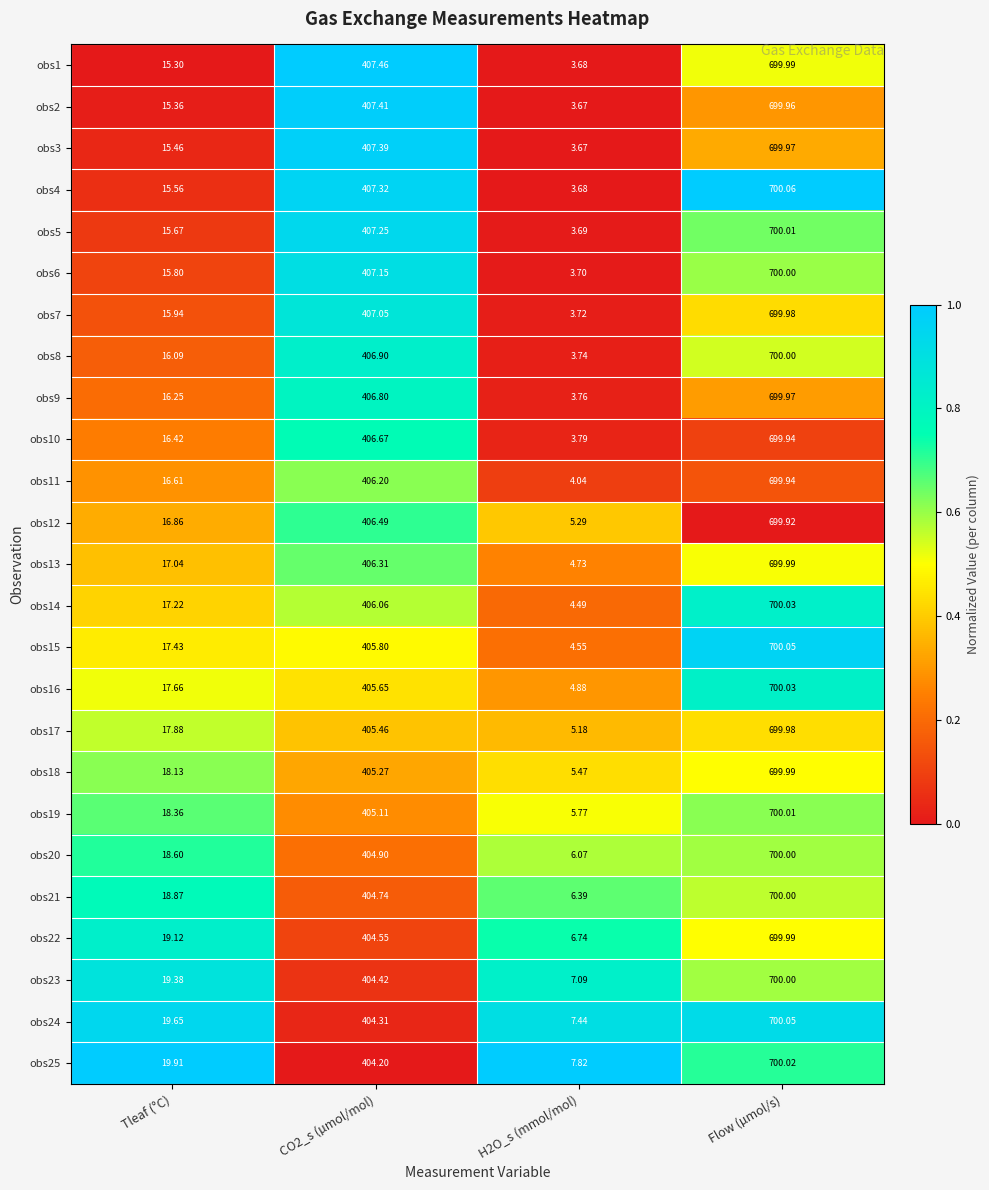

At which label does obs6 reach its peak?

Flow (µmol/s)